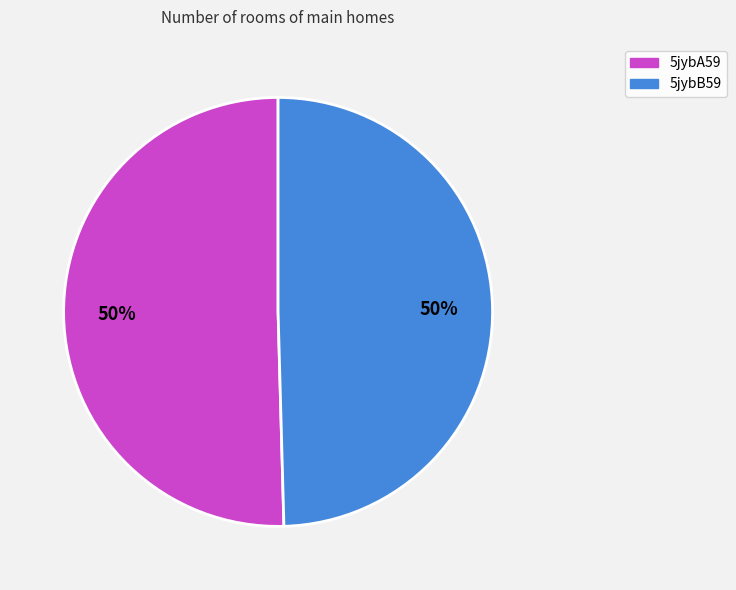

Do 5jybA59 and 5jybB59 together represent more than half of the pie?

Yes